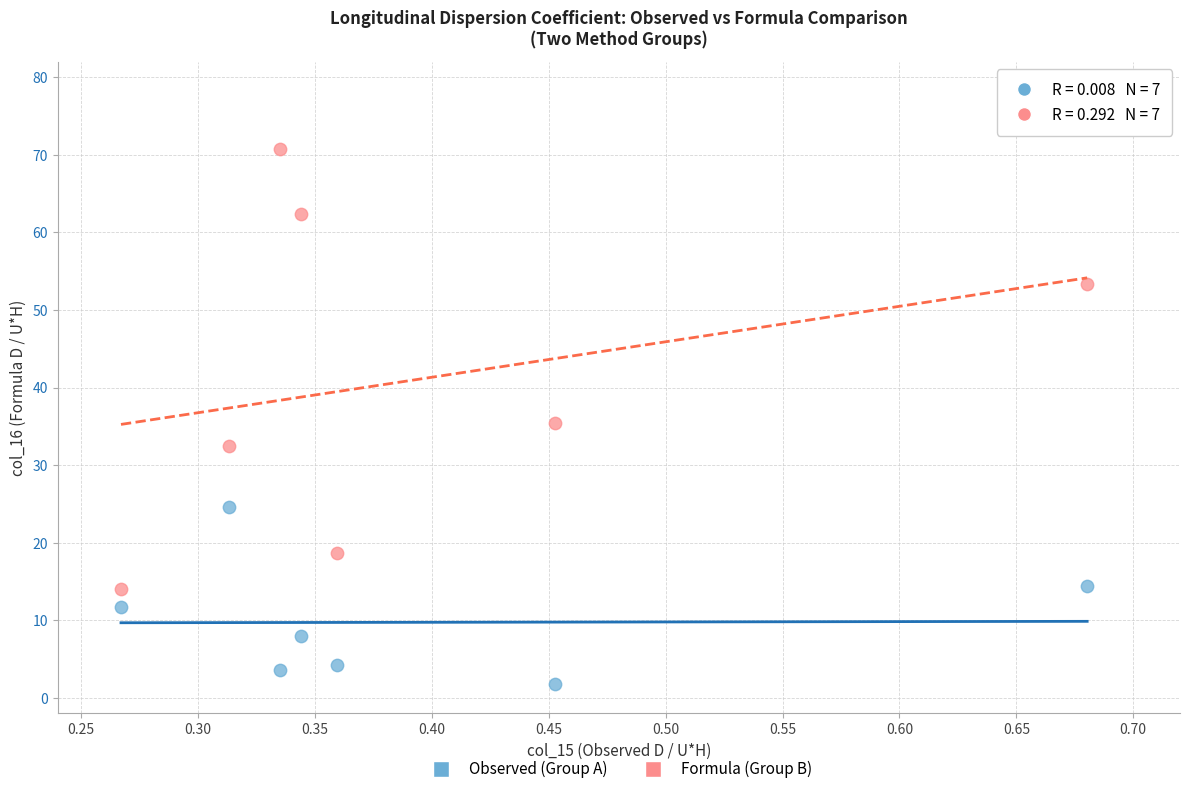

What are all the series names shown in the legend?

Observed (Group A), Formula (Group B)